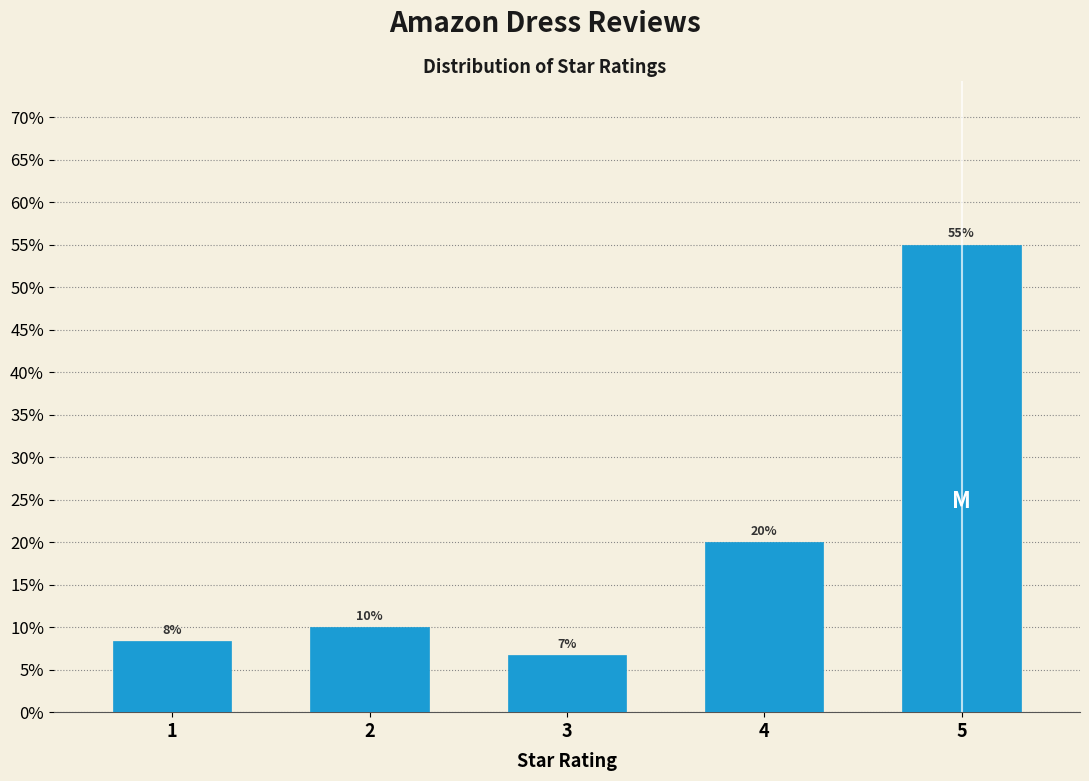

Which label corresponds to the smallest value in the chart?

3